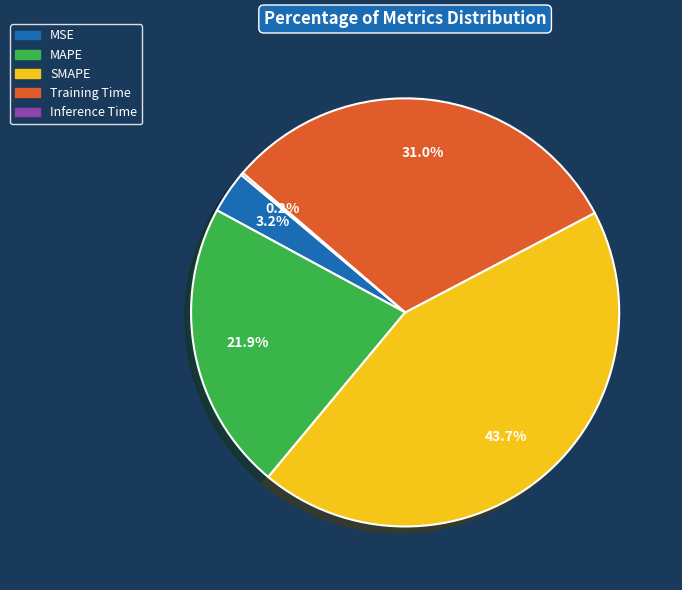

Which slice is the largest?

SMAPE